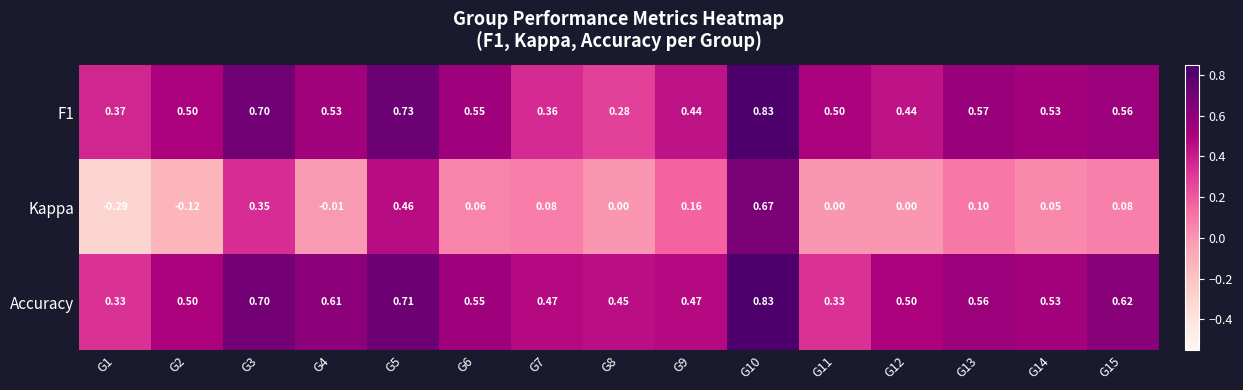

Which series has the largest range (max minus min)?

Kappa